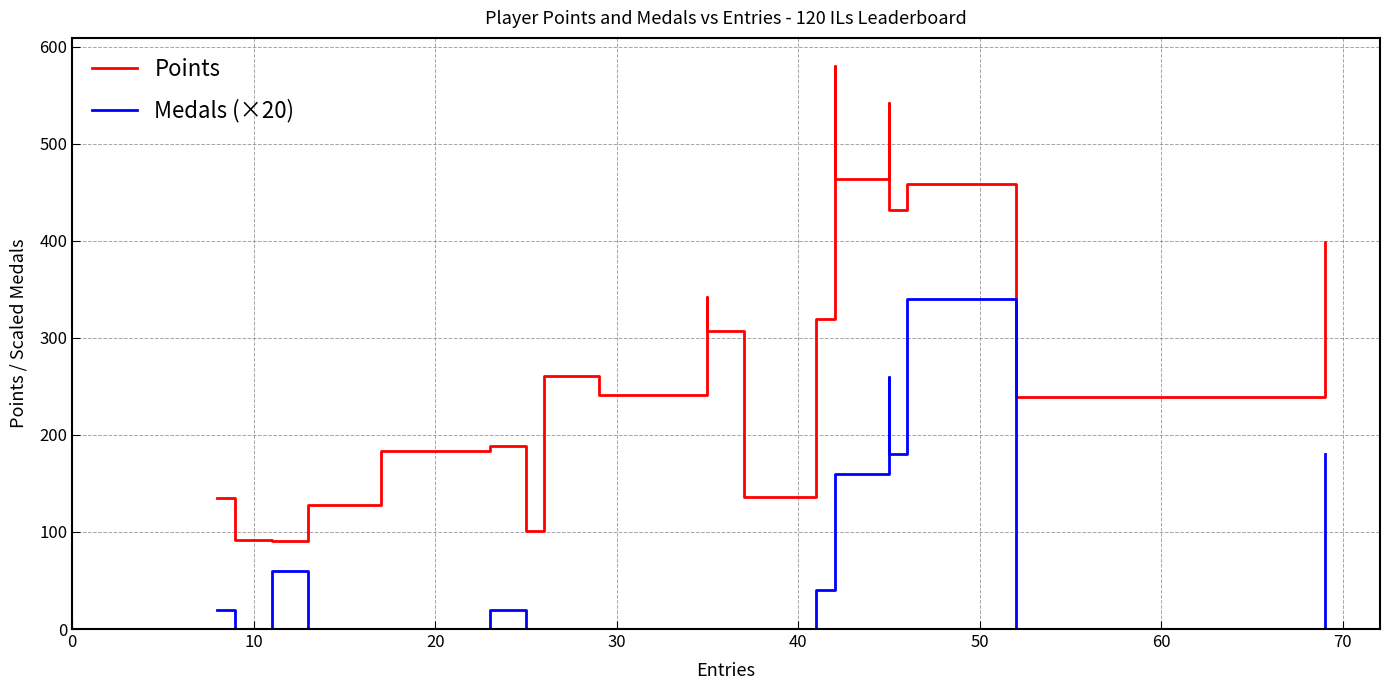

True or false: Points has more than 1 points higher than both neighbors.

True